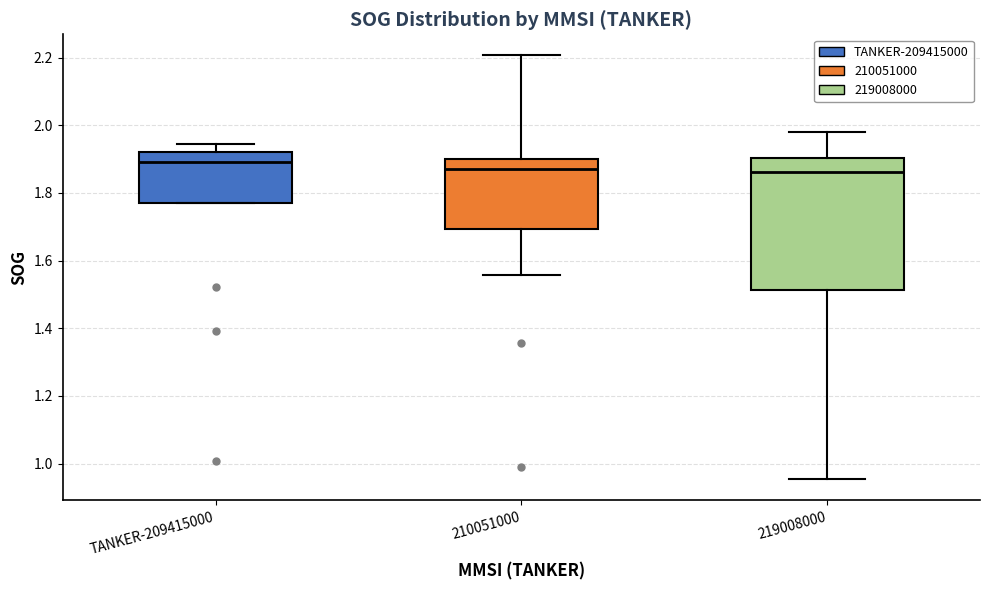

Reading left to right, read every box against the y-axis: the position of its median line, the range the box covers, and the ends of its whiskers. The values are not printed on the chart, so give them approximately, as read against the axis.

TANKER-209415000: median 1.90, box 1.78 to 1.92, whiskers 1.78 to 1.94
210051000: median 1.88, box 1.70 to 1.90, whiskers 1.56 to 2.20
219008000: median 1.86, box 1.52 to 1.90, whiskers 0.96 to 1.98